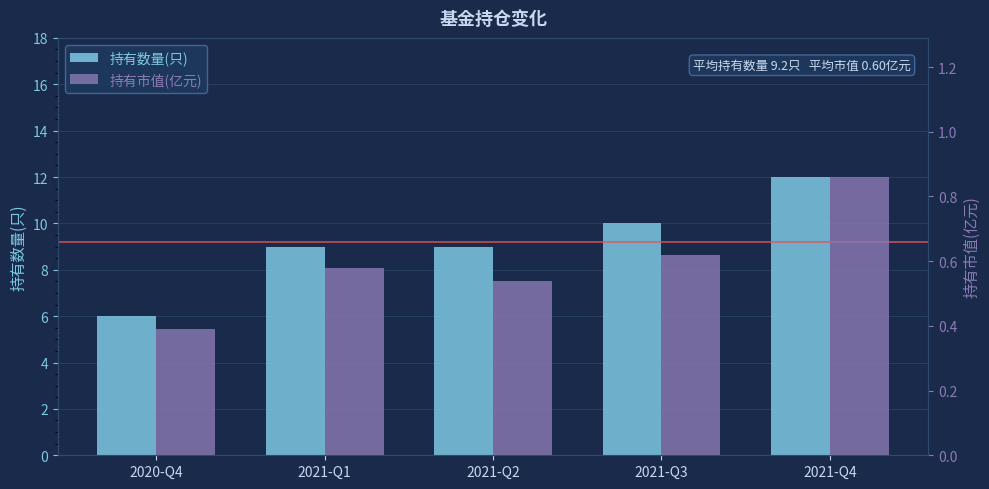

Which series changed the most between 2021-Q2 and 2021-Q3?

持有数量(只)